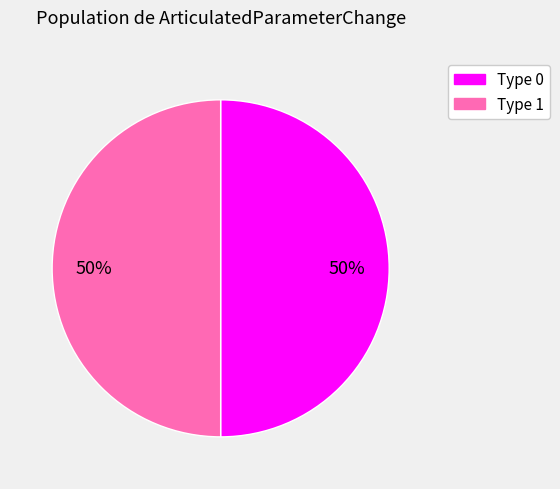

To the nearest percent, what percentage of the pie is Type 1?

50%